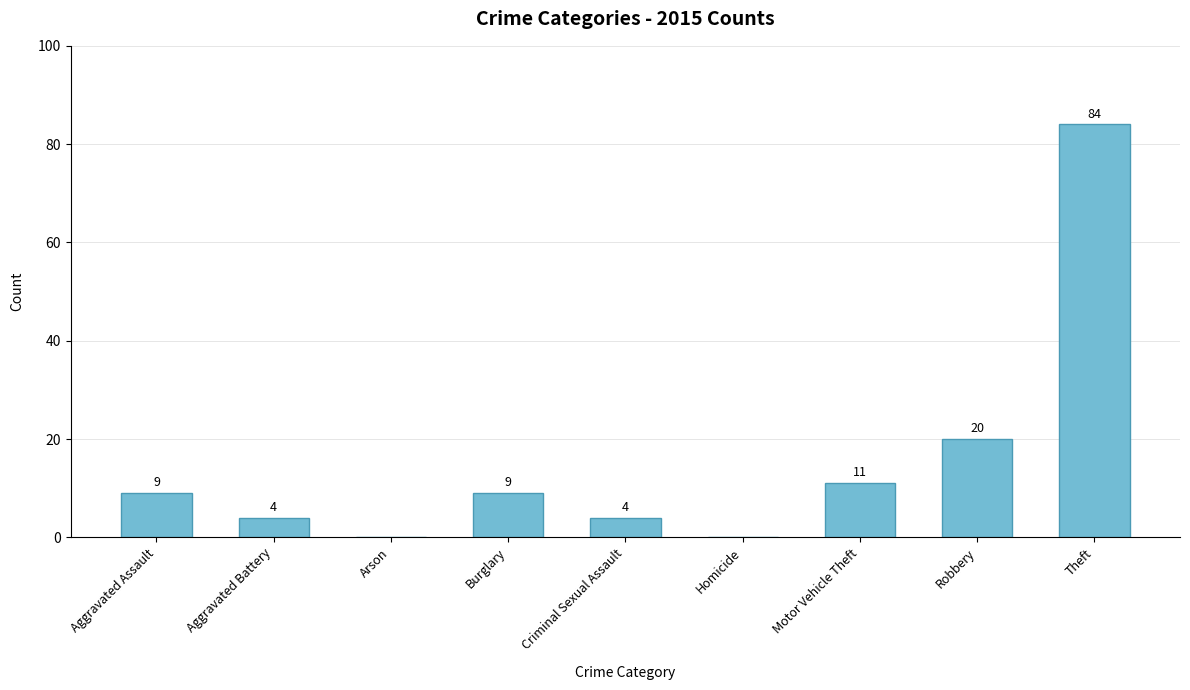

What is the change in value from Motor Vehicle Theft to Robbery?

+9